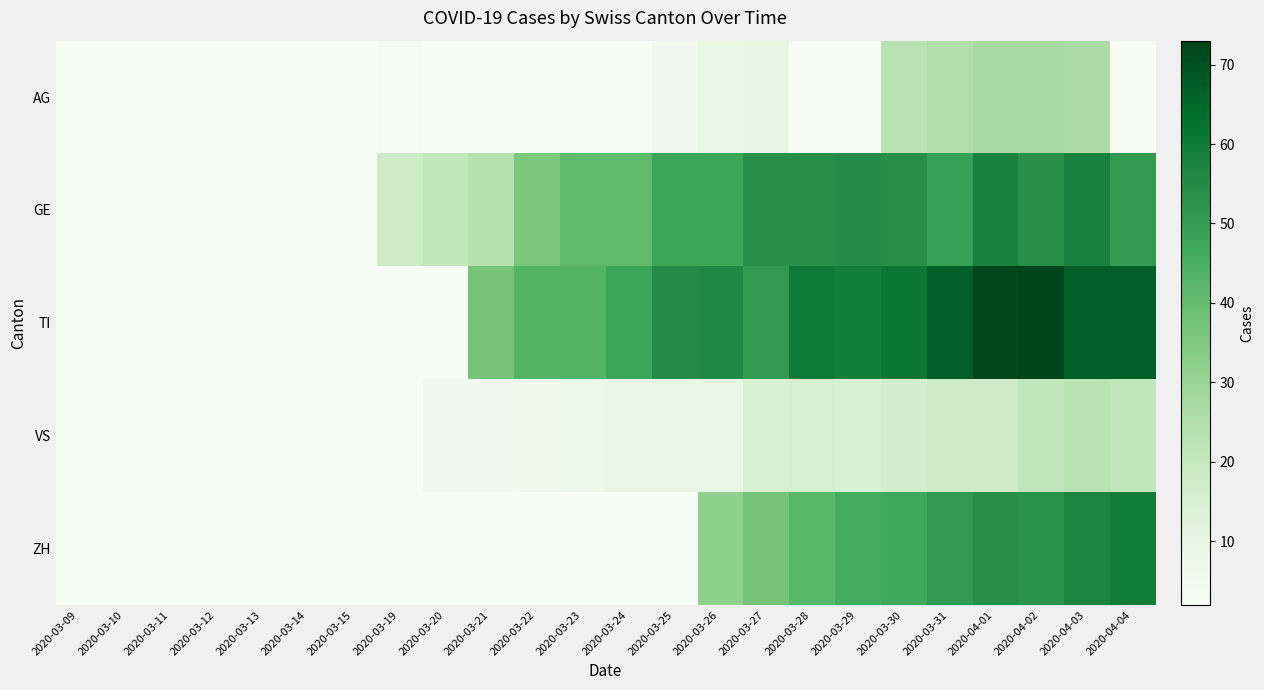

At which category is the sum across all series the highest?

2020-04-03